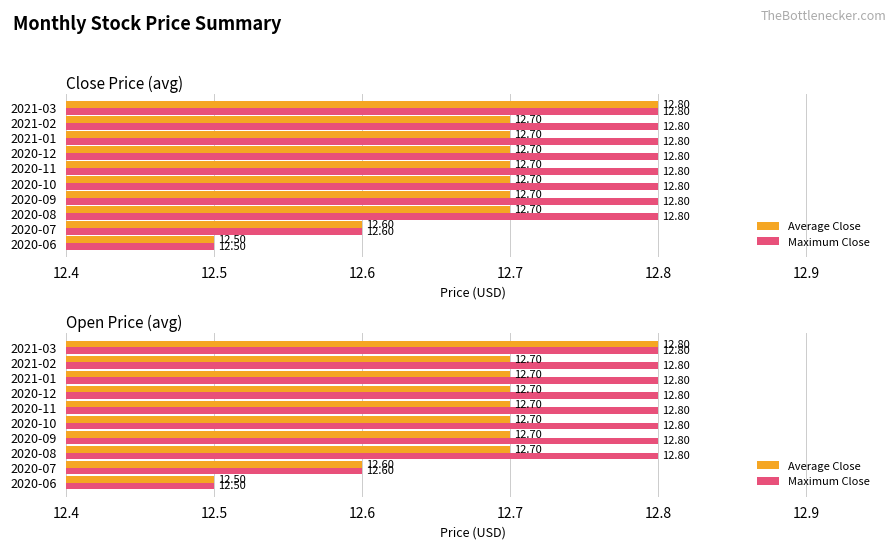

What is the difference between the highest and lowest values at 2021-01?

0.1